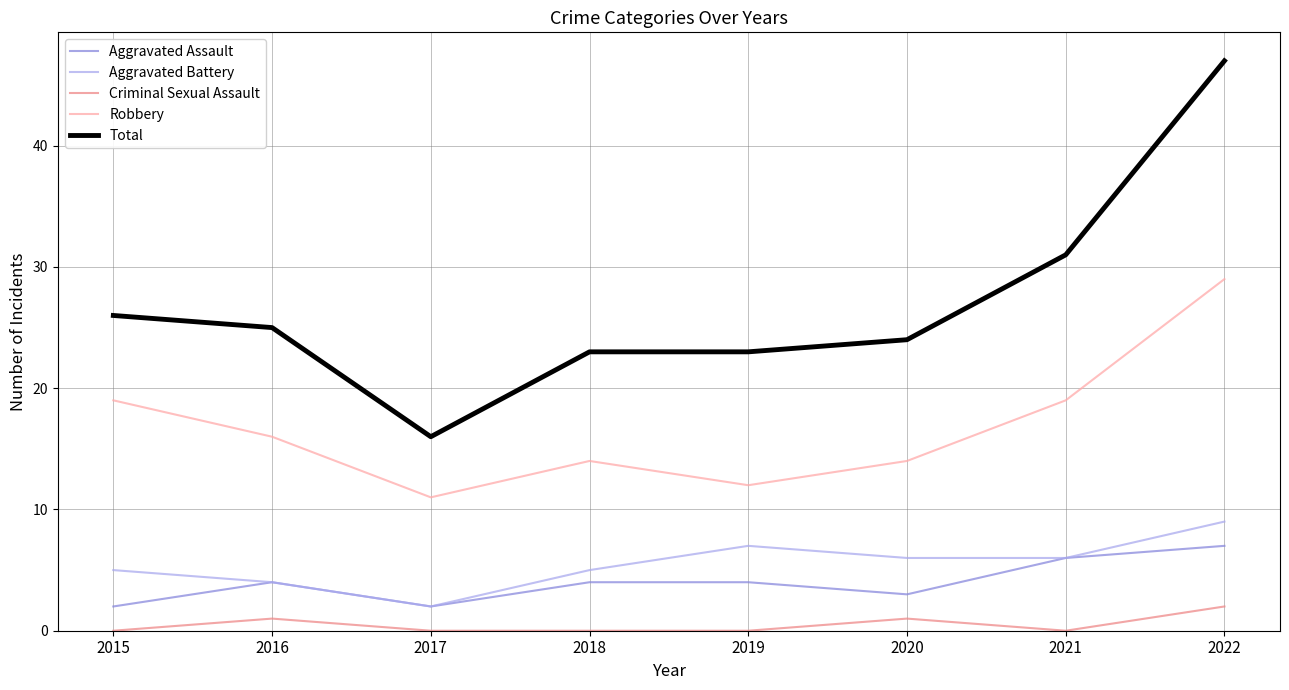

What is the sum of all Total values?

215